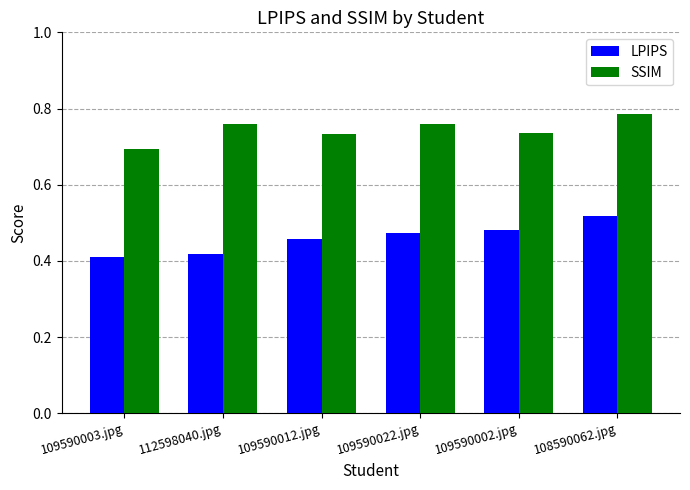

Does the chart contain stacked bars?

No